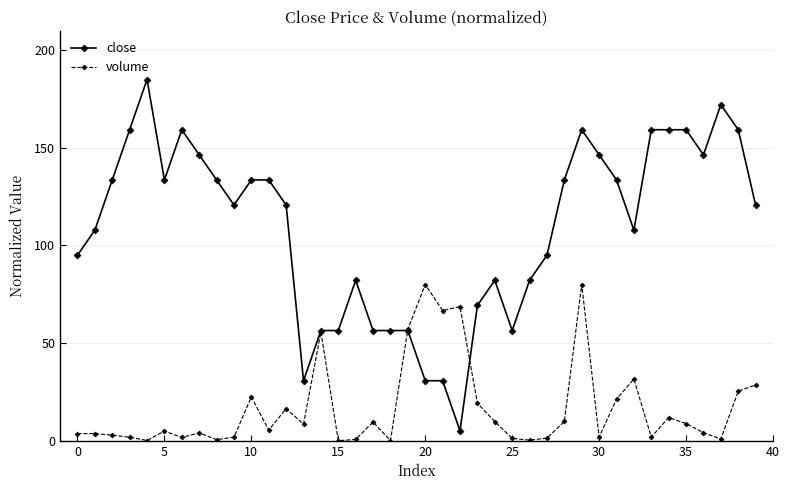

True or false: volume has more than 1 interior local peaks.

True